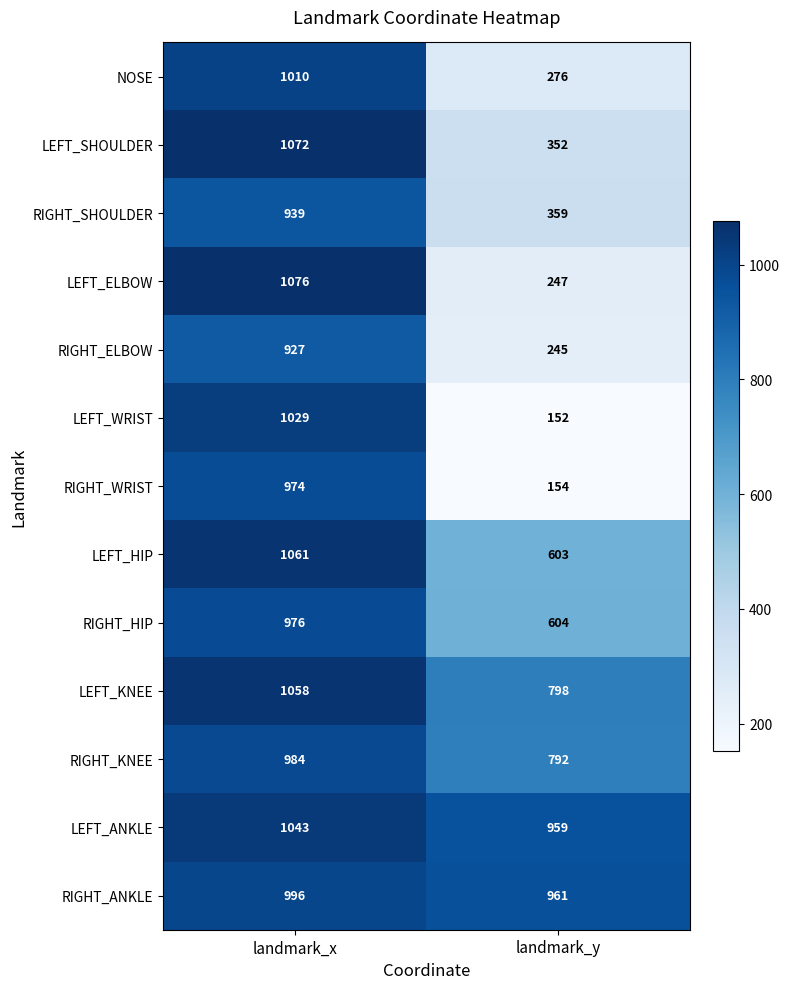

What is the average value of the RIGHT_SHOULDER series?

649